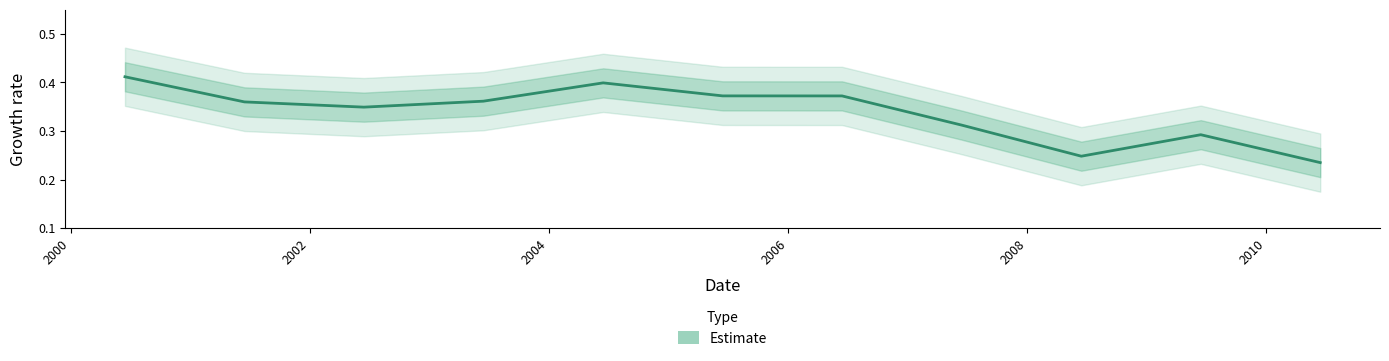

How many interior local valleys (lower than both neighbors) does the data have?

2